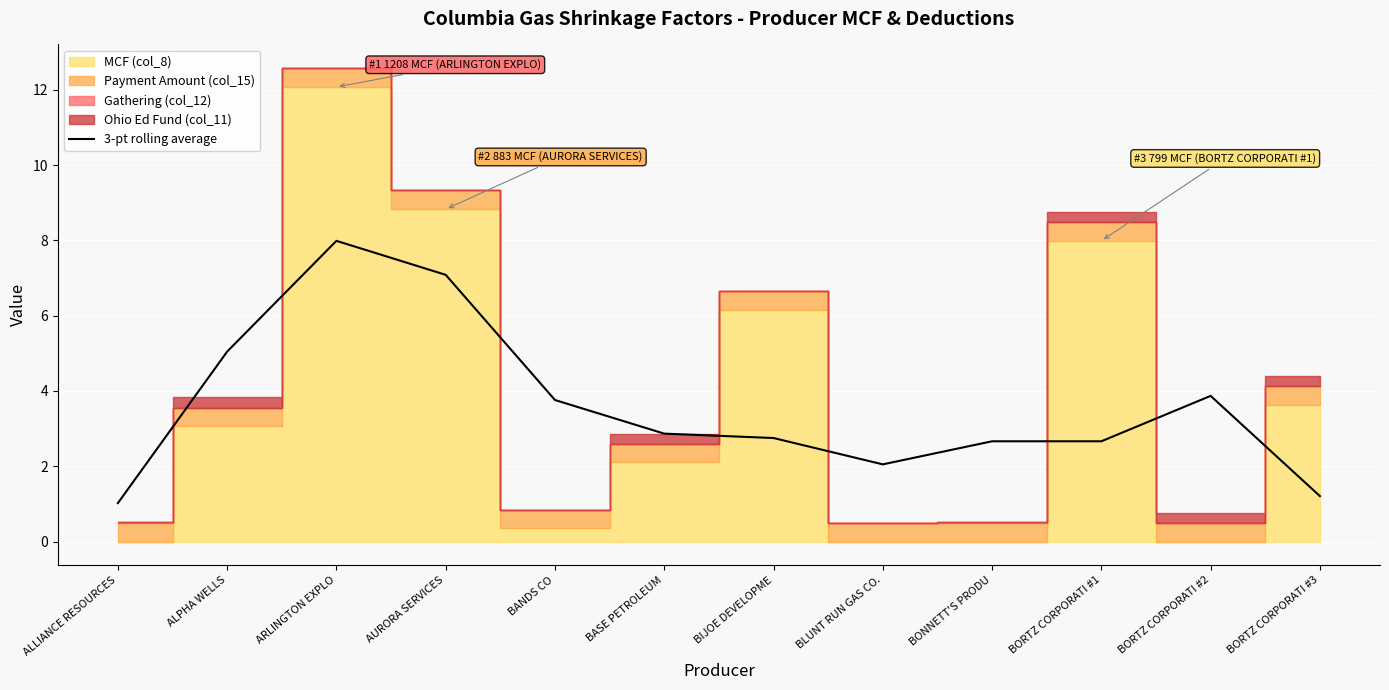

What is the difference between the maximum and second lowest values?

6.8